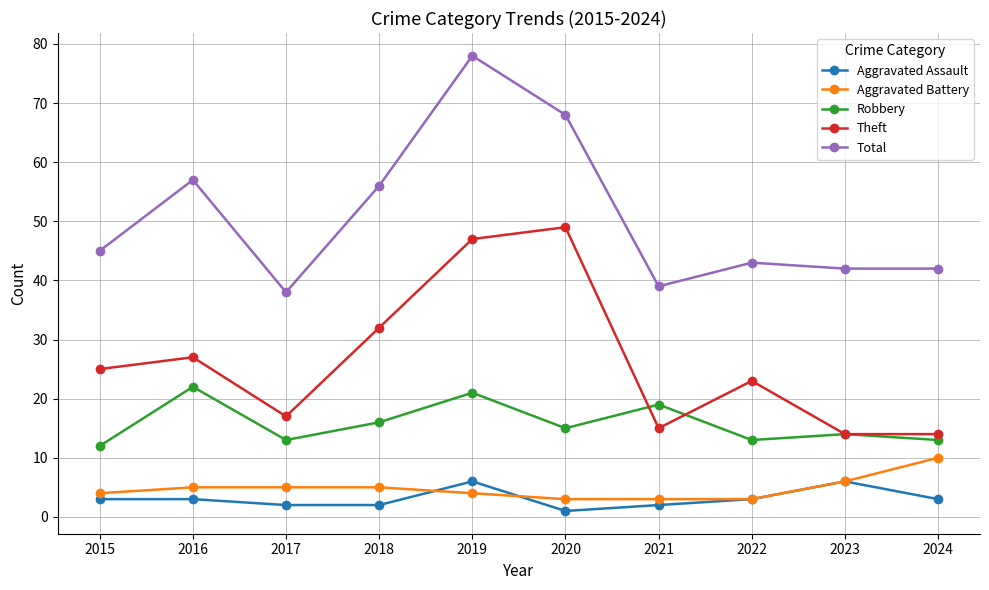

What is the average value of the Aggravated Assault series?

3